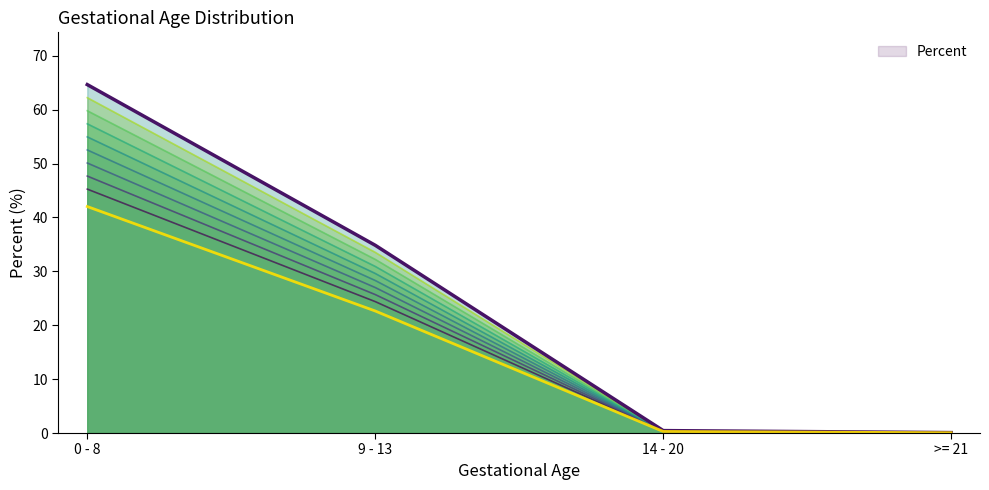

True or false: the data shows 0.5 at 14 - 20.

True